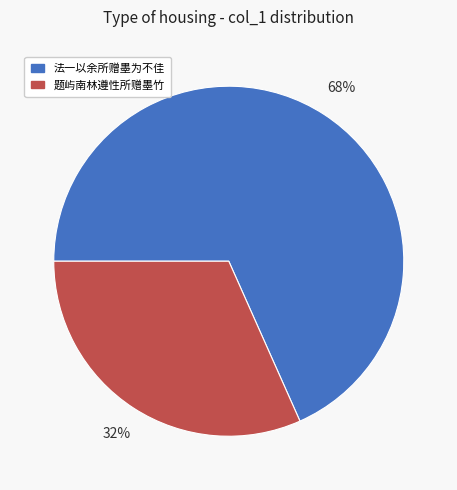

Does any single category account for the majority?

Yes